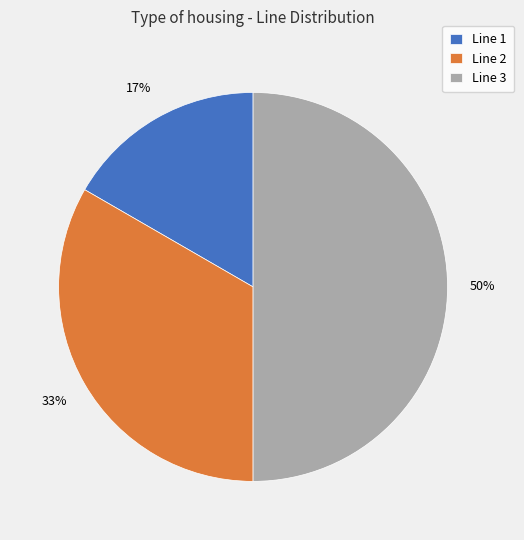

Between Line 1 and Line 2, which is larger?

Line 2